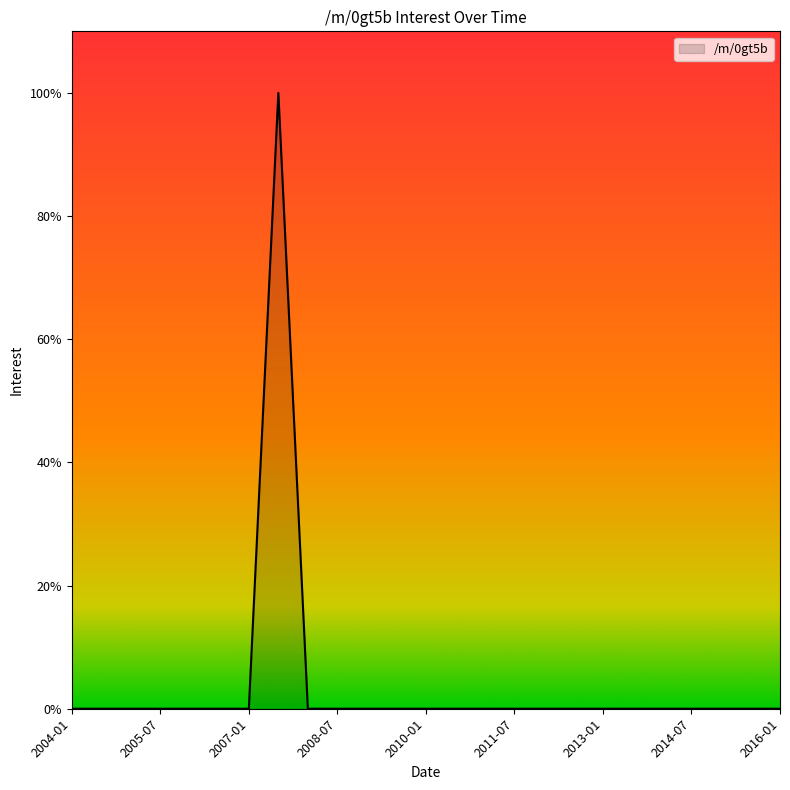

What is the greatest value displayed?

100